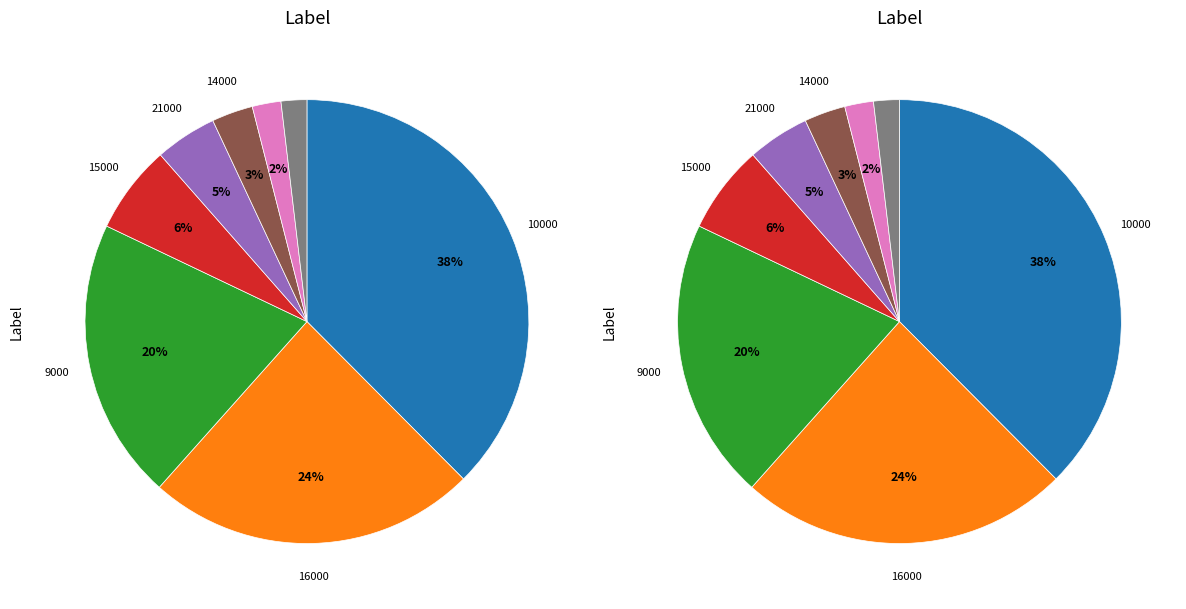

Does 15000 represent more than half of the total?

No